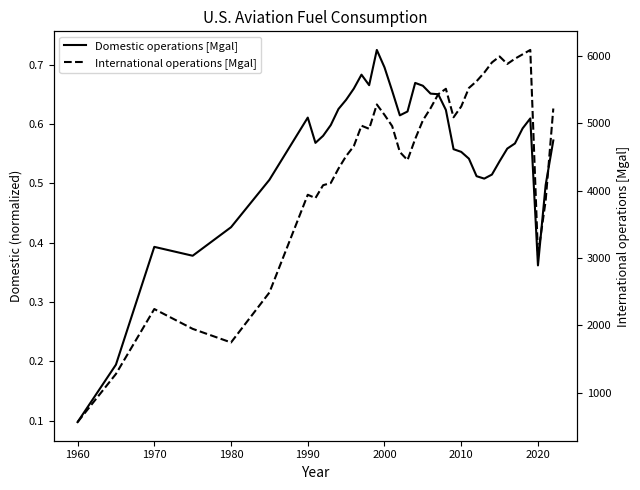

How many interior local valleys does the International operations [Mgal] series have?

7